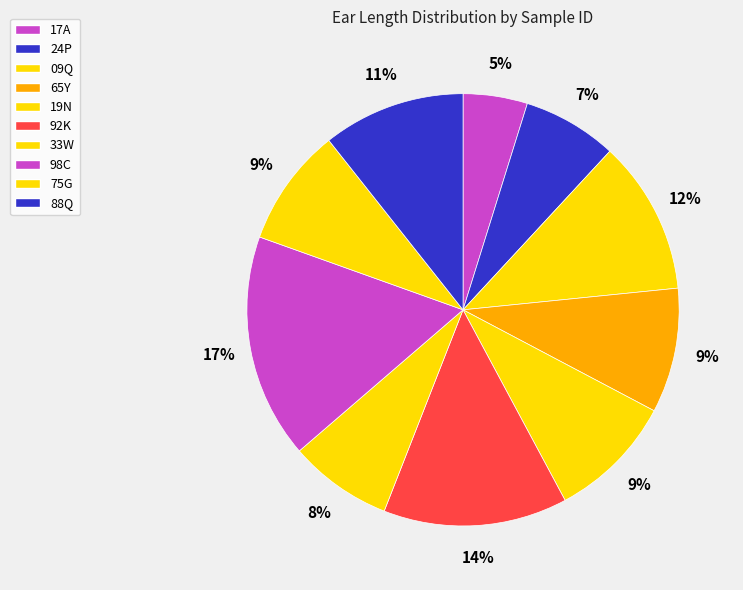

Count the number of slices in the pie.

10